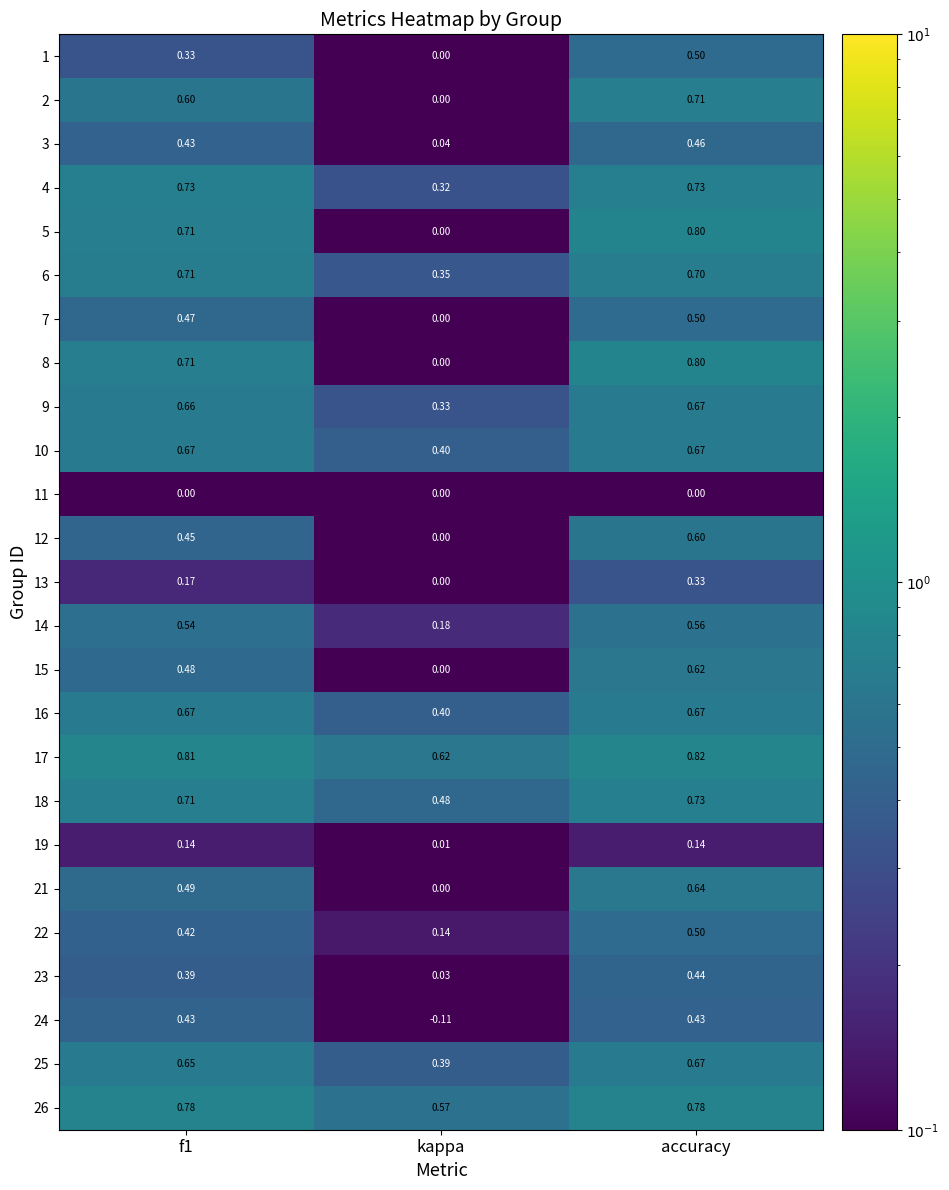

How many categories are shown in the chart?

3